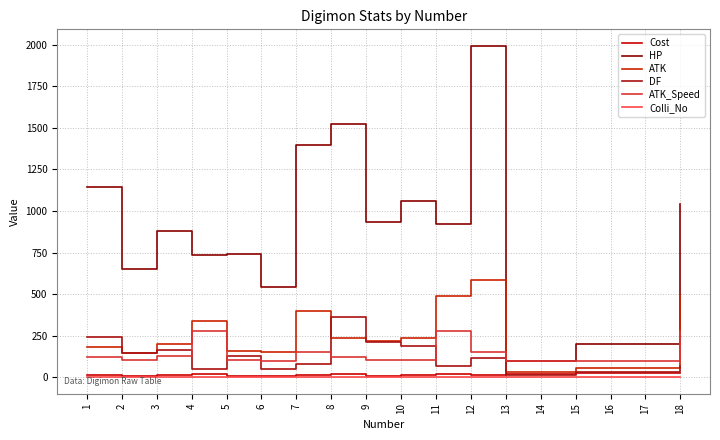

Between 8 and 17, which series saw the biggest shift?

HP